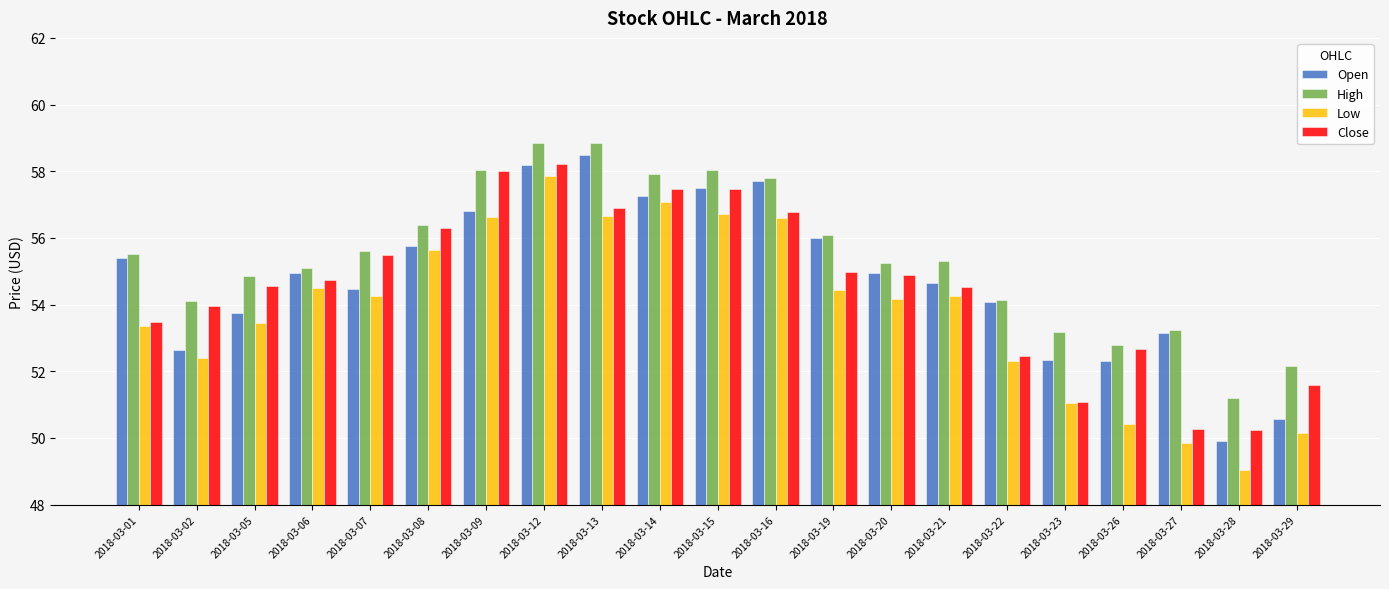

What is the smallest value displayed?

49.0